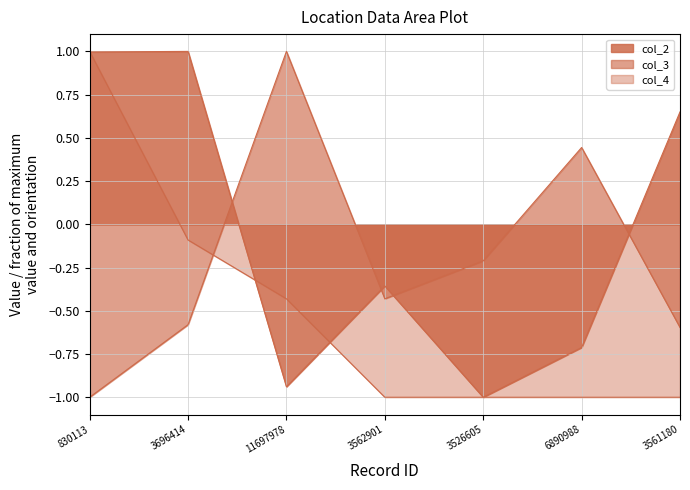

What is the label of the 2nd point from the left?

3696414